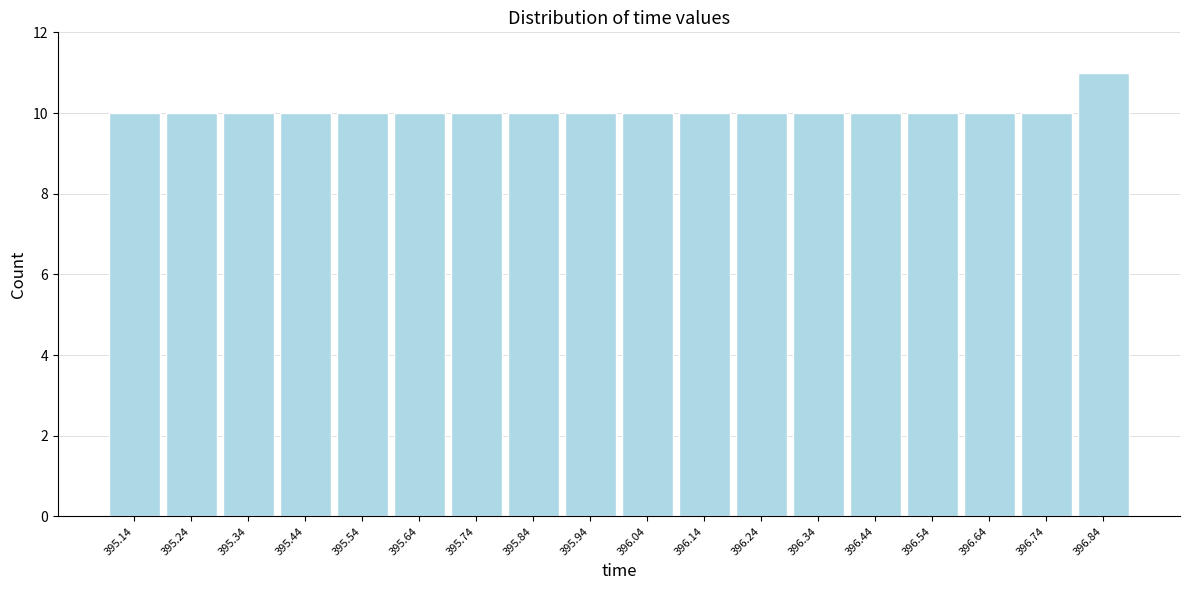

Reading right to left, transcribe all the data shown in this chart.

11	10	10	10	10	10	10	10	10	10	10	10	10	10	10	10	10	10